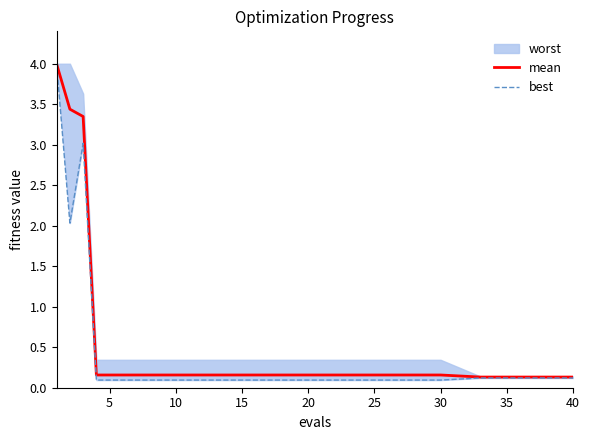

Is this an area chart (filled region under the line)?

No